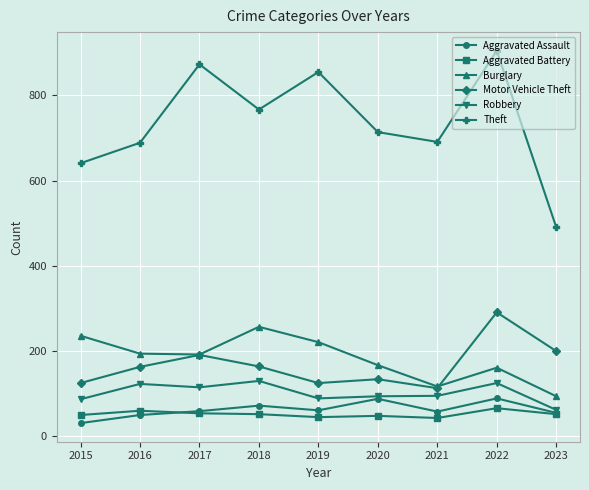

At how many categories does at least one series exceed 463?

9